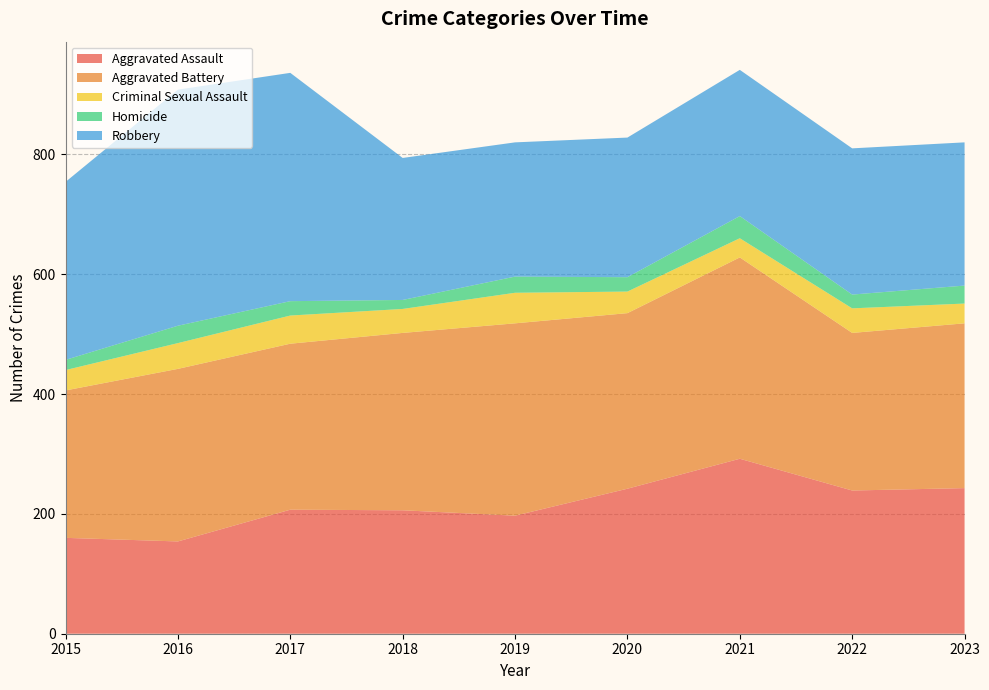

Reading right to left, what are all the values shown in this chart?

Aggravated Assault: 243	239	292	242	197	206	207	154	160
Aggravated Battery: 275	263	336	293	321	296	277	288	246
Criminal Sexual Assault: 33	41	32	36	51	40	47	43	34
Homicide: 30	23	37	24	27	15	24	29	17
Robbery: 239	244	244	233	224	237	381	394	297